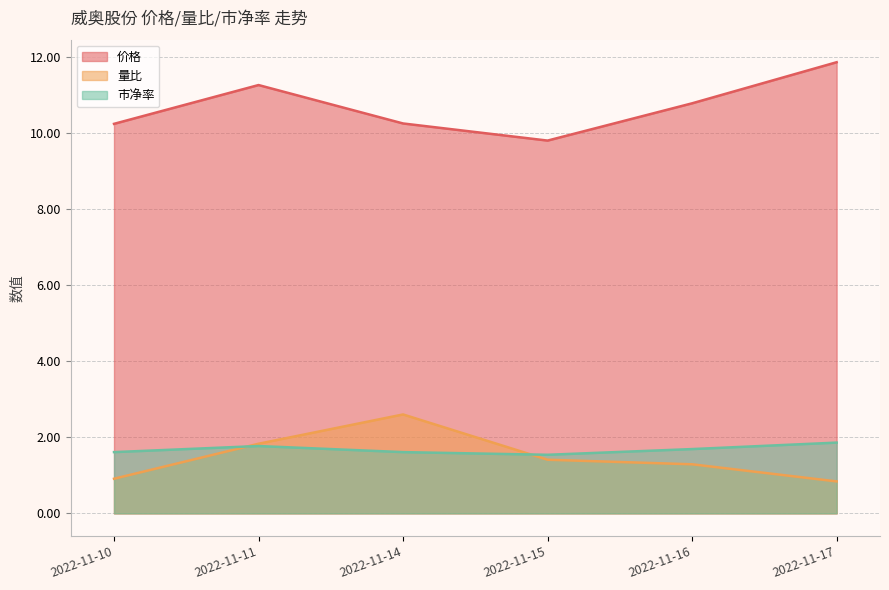

What is the spread (max minus min) of values at 2022-11-17?

11.0